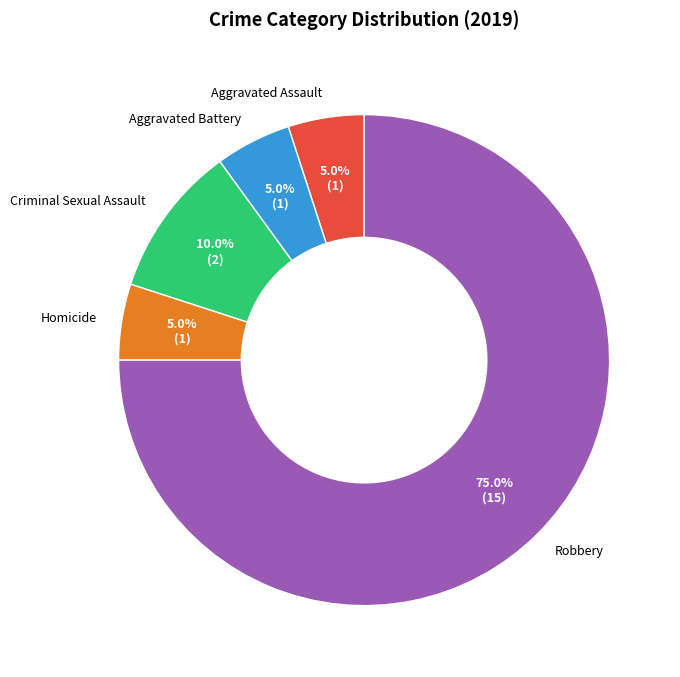

Does any single category account for the majority?

Yes